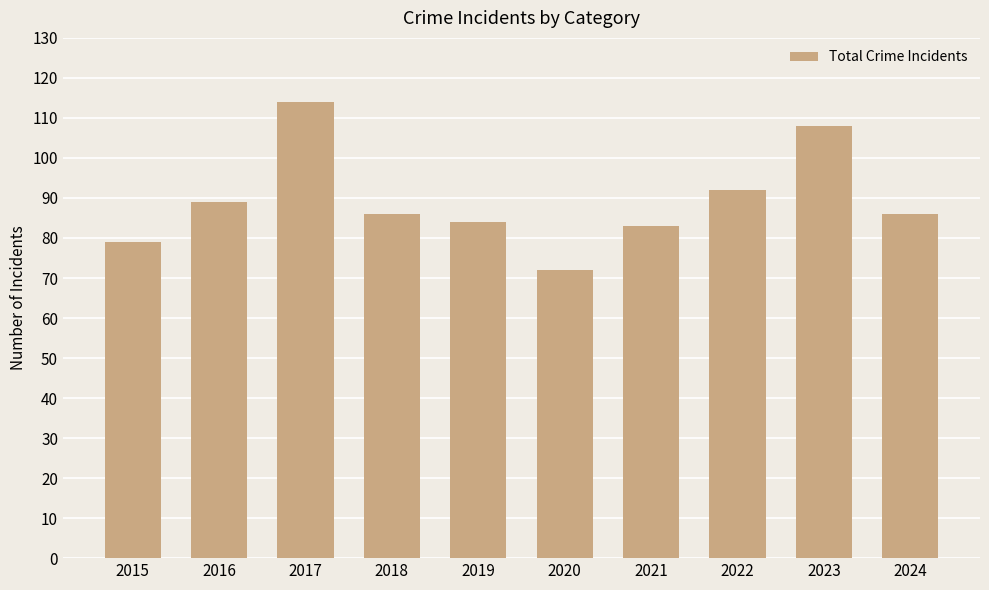

What is the maximum value shown in the chart?

114